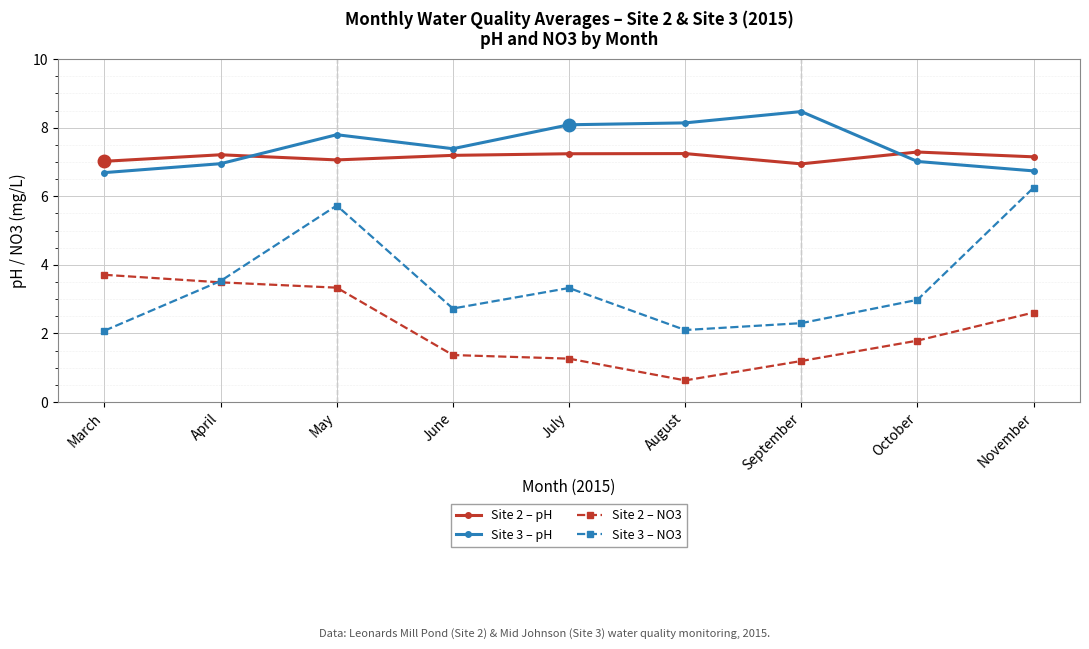

What is the value of the Site 3 – pH point at the 6th from the left?

8.1